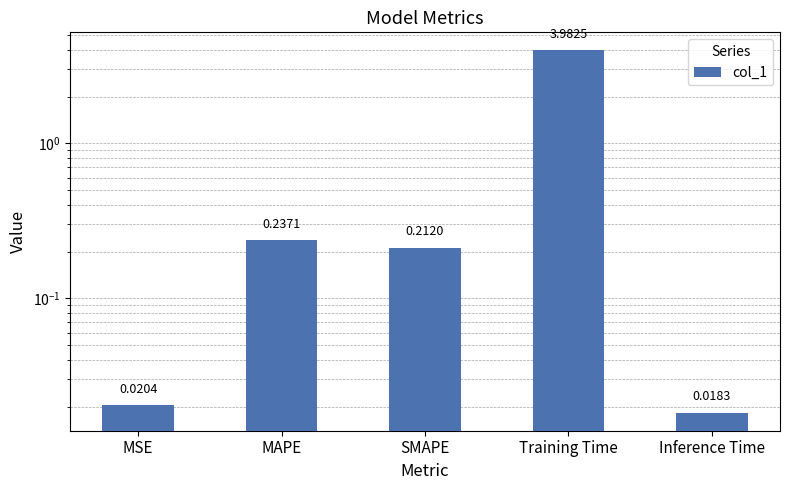

What position from the left is Inference Time?

5